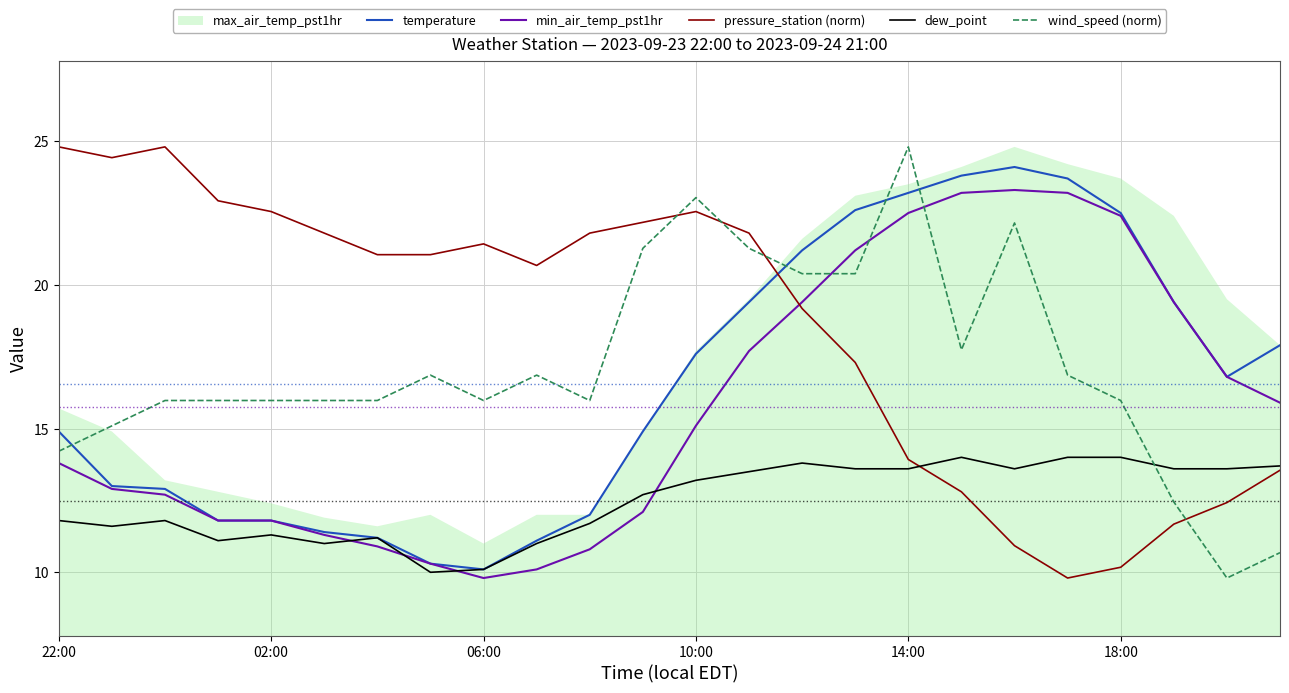

True or false: pressure_station (norm) and temperature cross at least once.

True